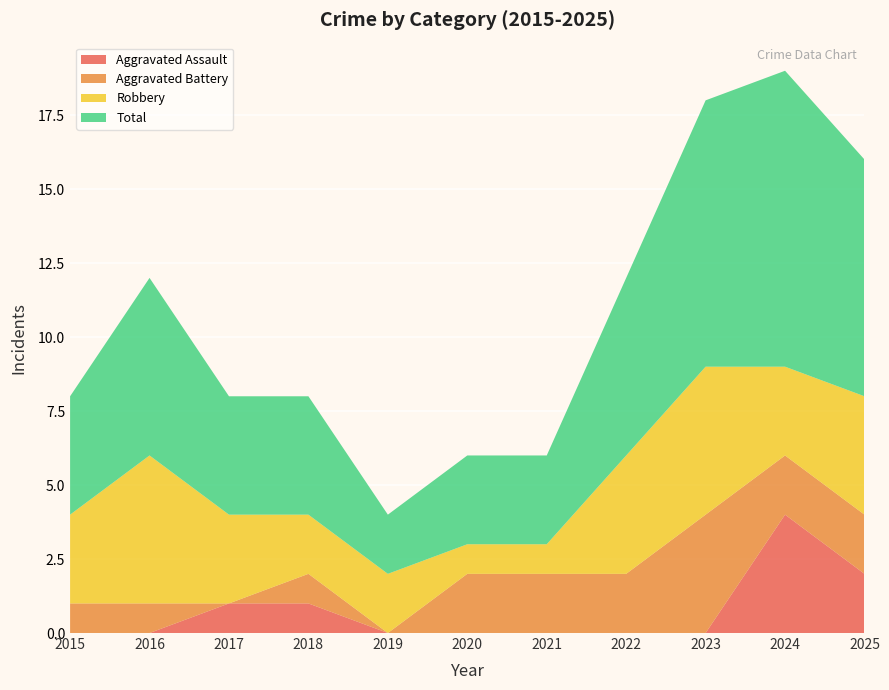

Reading left to right, extract all data points from this chart.

Aggravated Assault: 2015=0	2016=0	2017=1	2018=1	2019=0	2020=0	2021=0	2022=0	2023=0	2024=4	2025=2
Aggravated Battery: 2015=1	2016=1	2017=0	2018=1	2019=0	2020=2	2021=2	2022=2	2023=4	2024=2	2025=2
Robbery: 2015=3	2016=5	2017=3	2018=2	2019=2	2020=1	2021=1	2022=4	2023=5	2024=3	2025=4
Total: 2015=4	2016=6	2017=4	2018=4	2019=2	2020=3	2021=3	2022=6	2023=9	2024=10	2025=8